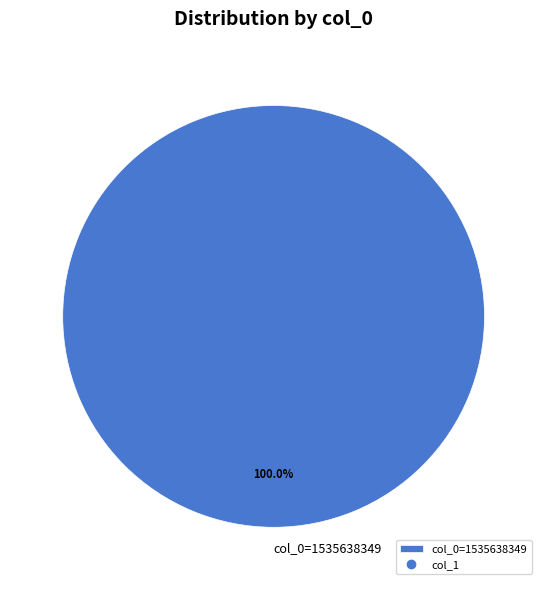

How many slices are in this pie chart?

1